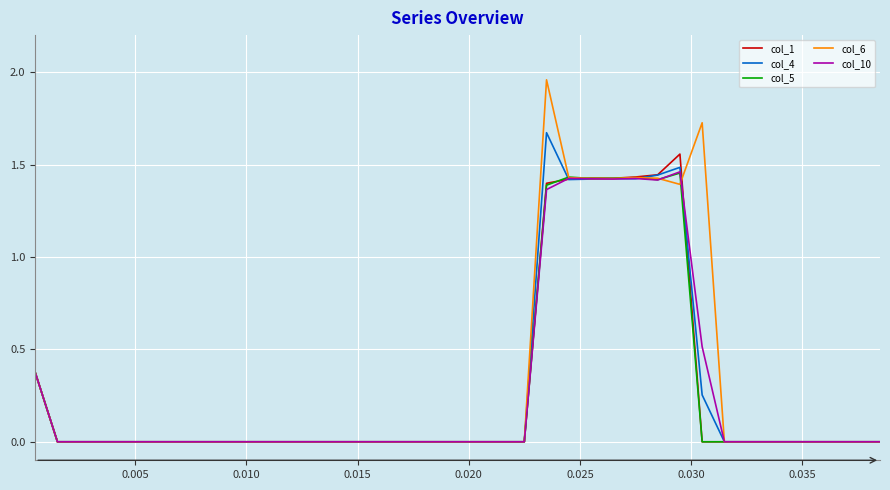

Which series has the largest range (max minus min)?

col_6